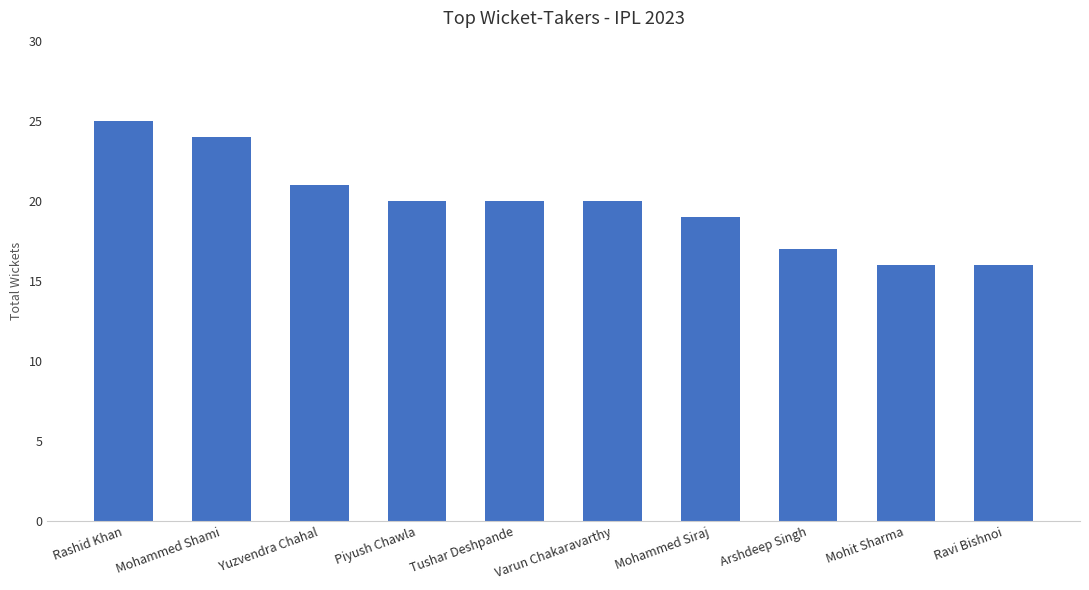

What is the minimum value shown in the chart?

16